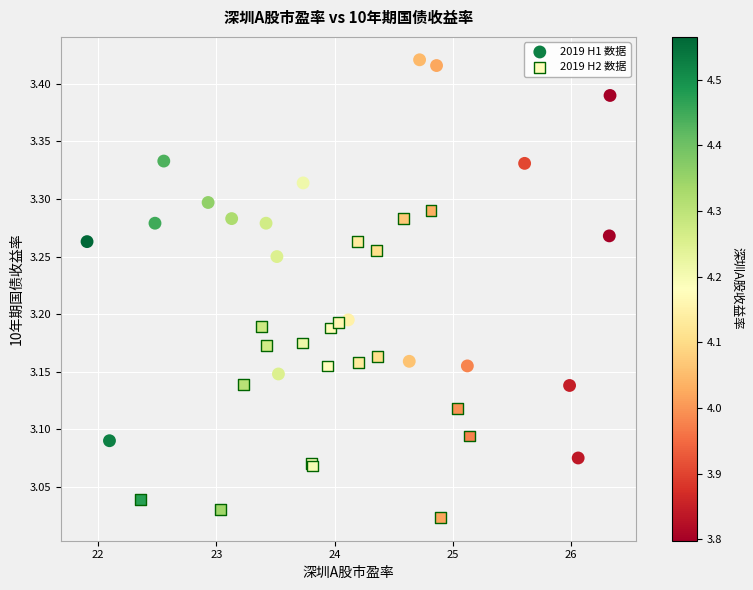

Which series reaches the minimum Y coordinate?

2019 H2 数据